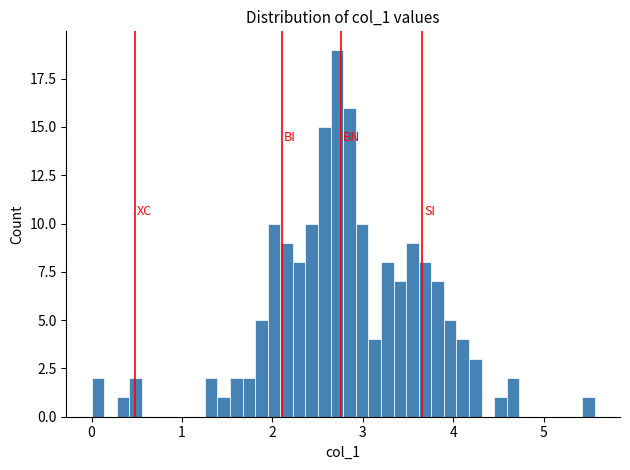

Read against the x-axis, roughly where is the centre of the tallest bar?

2.7